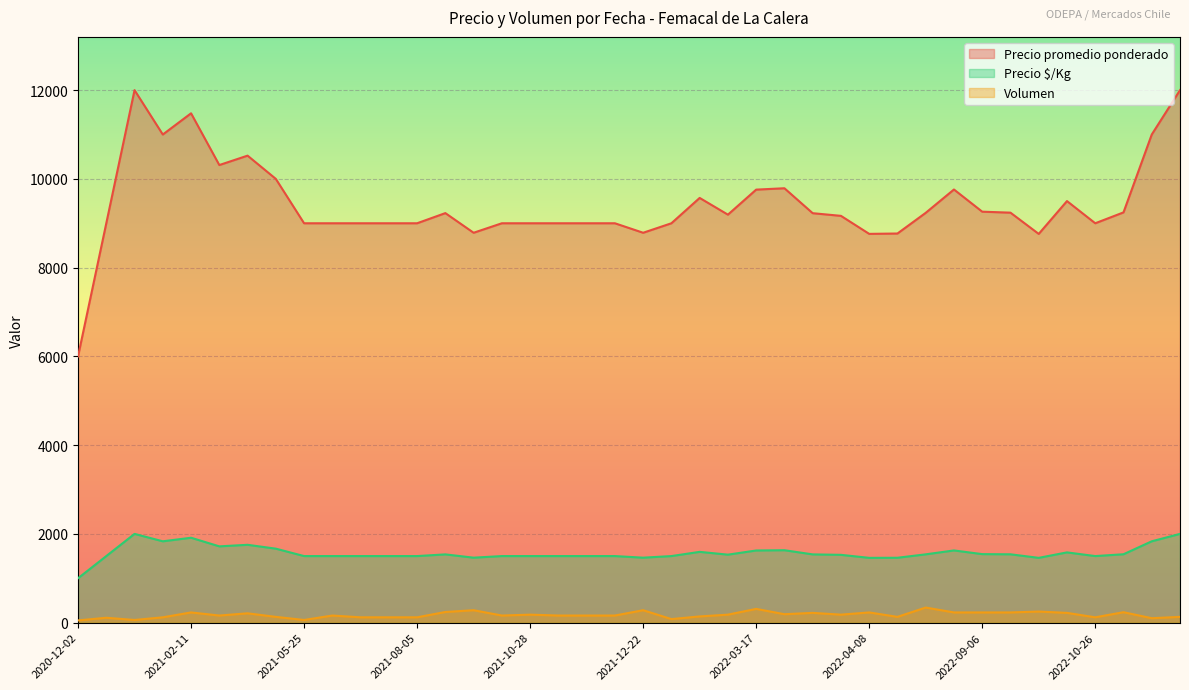

At which label is Precio promedio ponderado closest to 9000?

2022-01-14